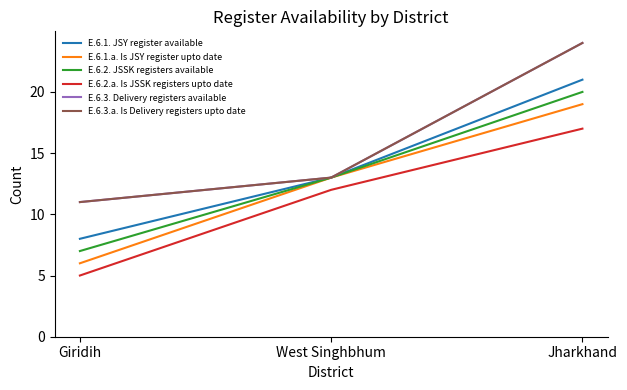

What is the greatest value displayed?

24